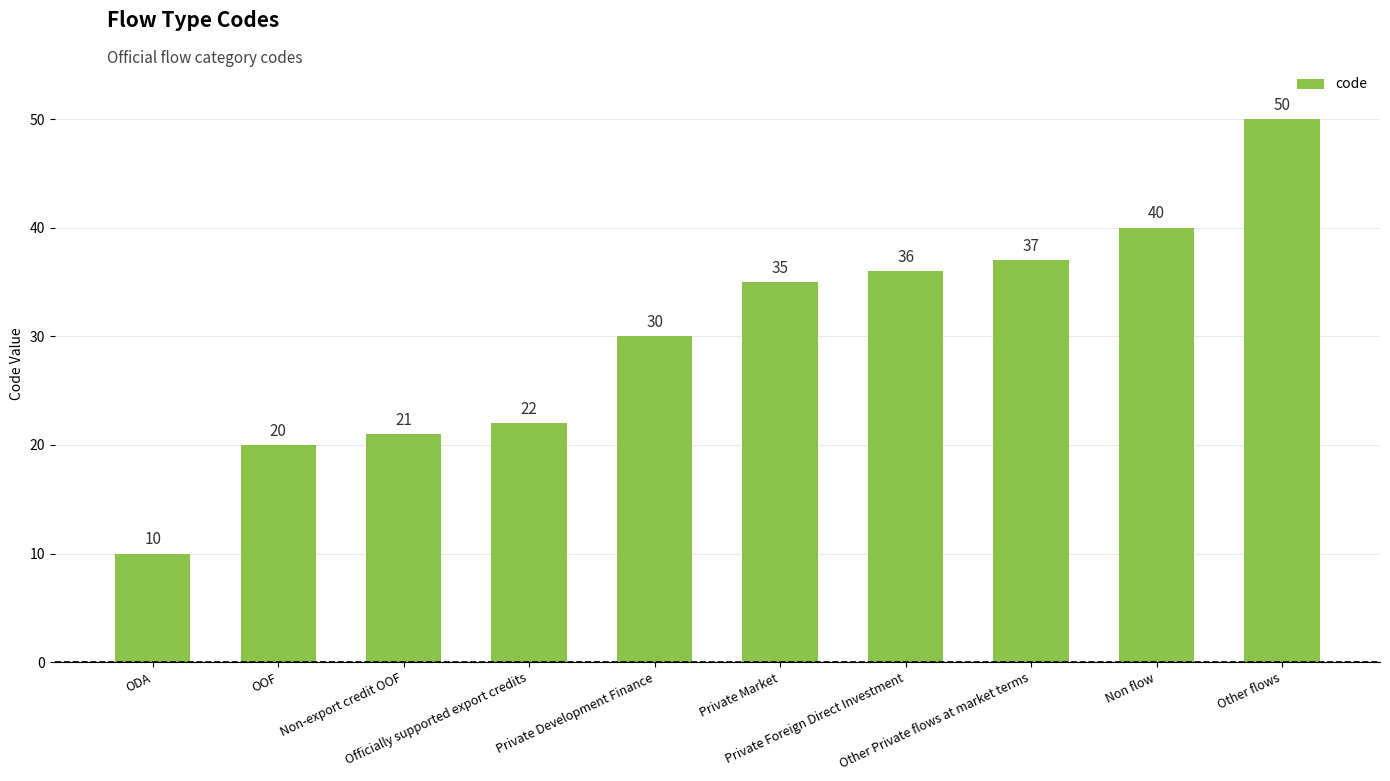

Rank the categories by value from highest to lowest.

Other flows, Non flow, Other Private flows at market terms, Private Foreign Direct Investment, Private Market, Private Development Finance, Officially supported export credits, Non-export credit OOF, OOF, ODA